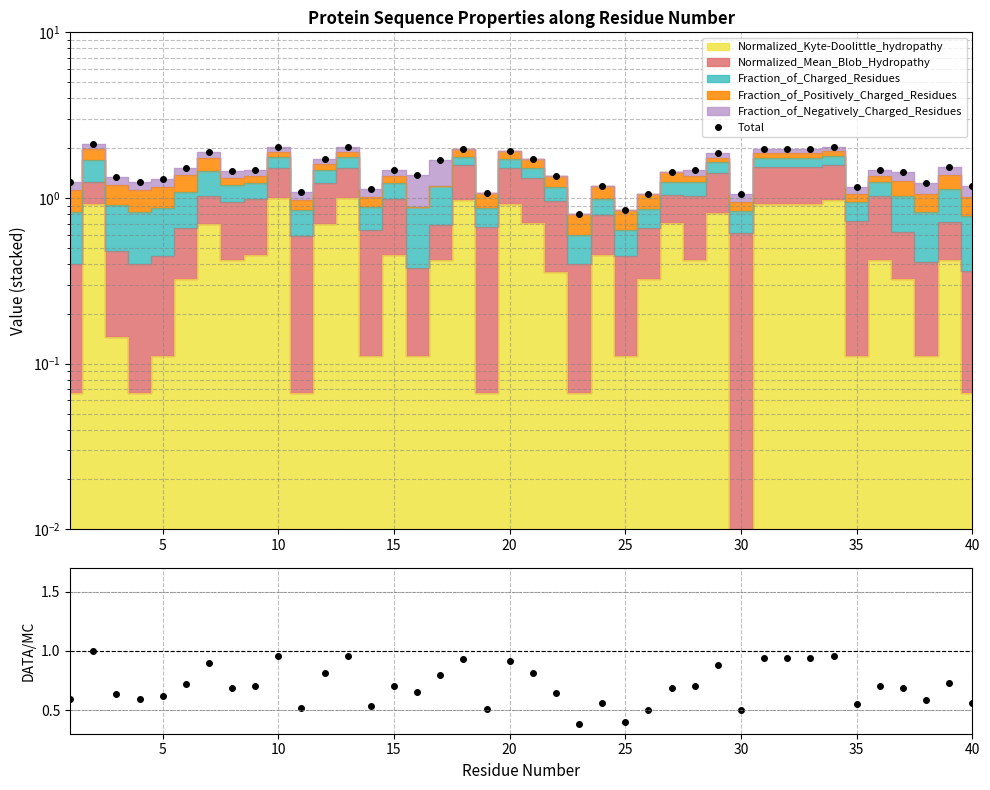

Which has a higher value, 34 or 10?

34